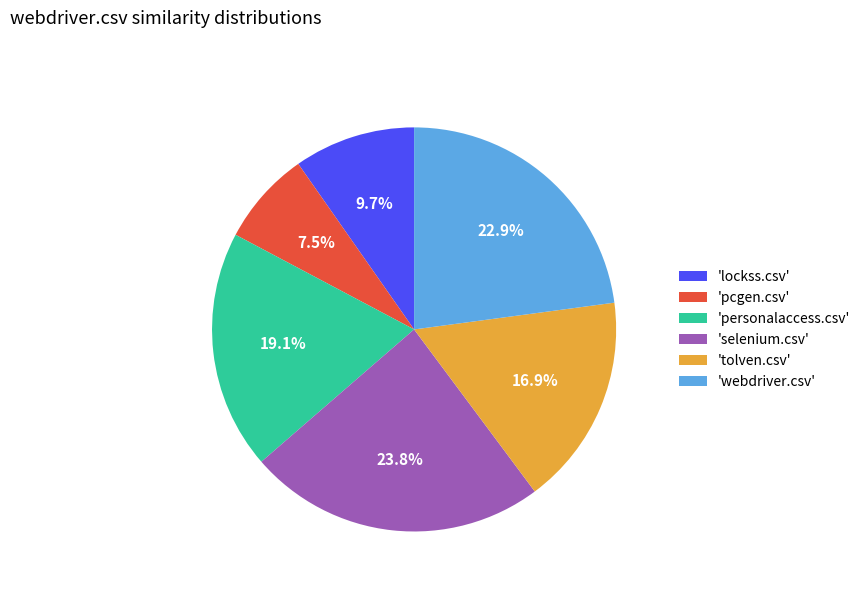

Which slice is the largest?

'selenium.csv'